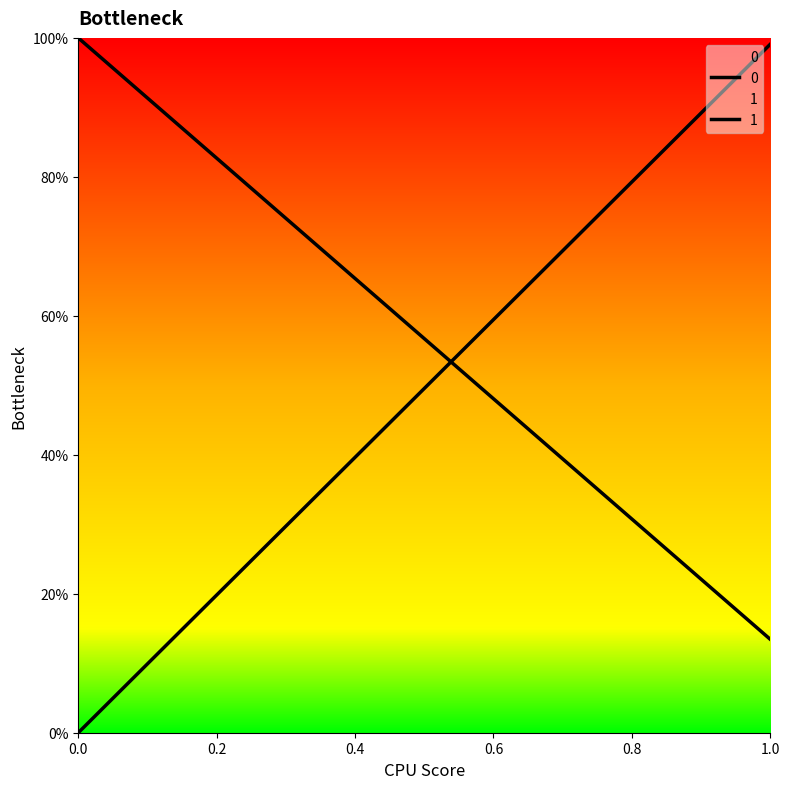

How many positive values does the 1 series have?

1